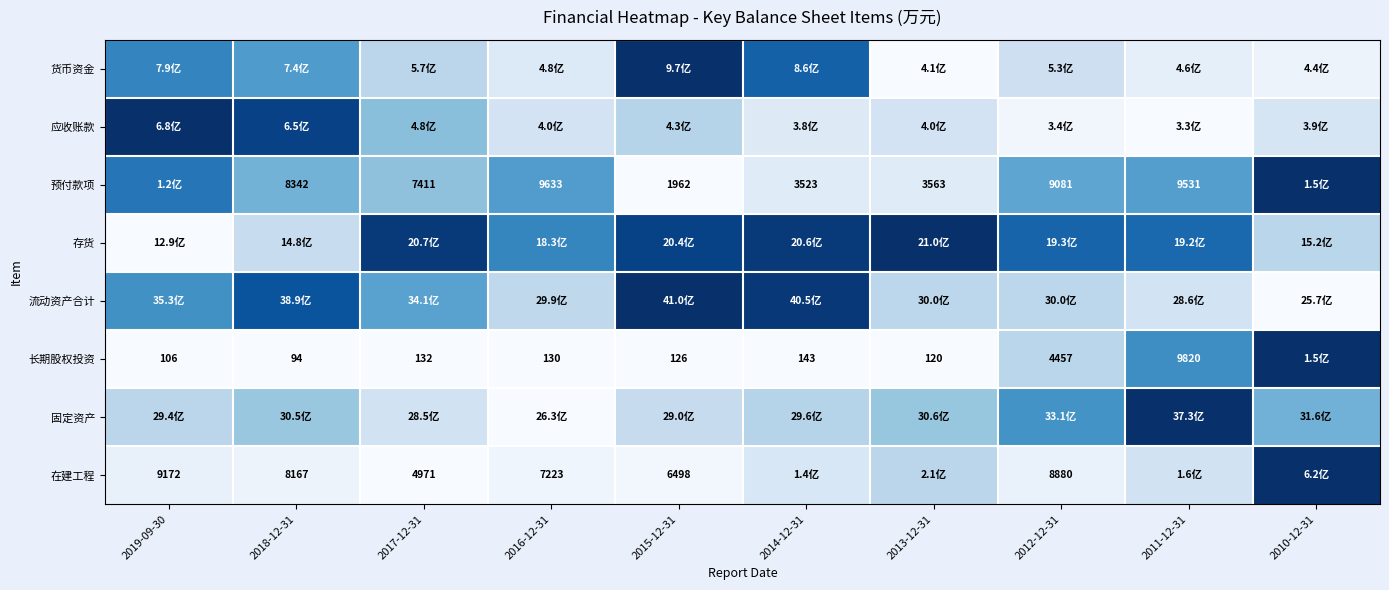

Is it true that 在建工程 equals 0.2 at 2014-12-31?

True